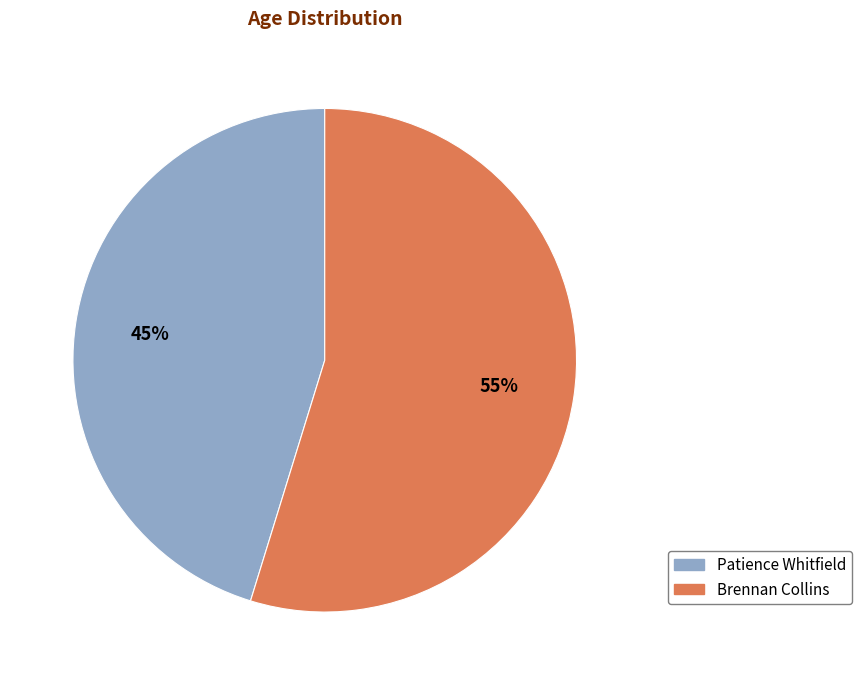

To the nearest percent, what portion does Patience Whitfield represent?

45%